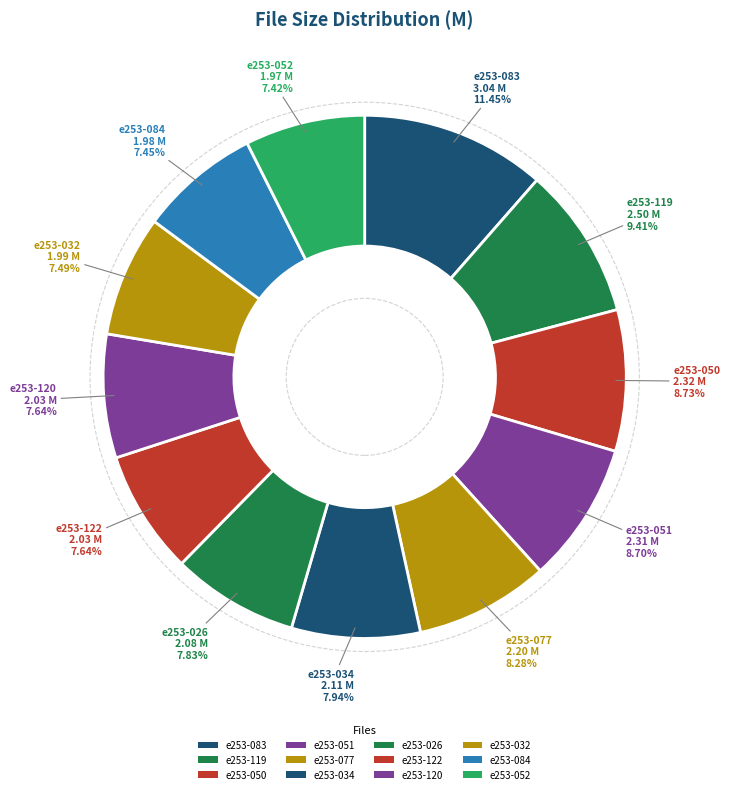

To the nearest percent, what is the combined percentage of e253-026 and e253-050?

17%